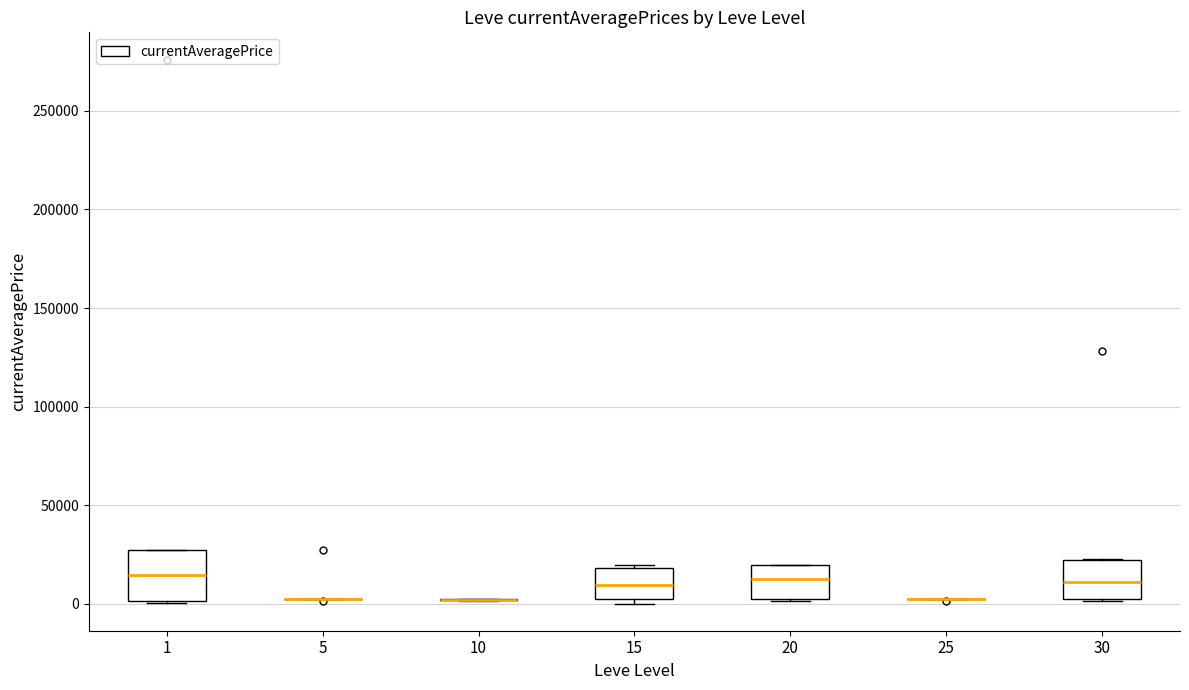

Reading left to right, read every box against the y-axis: the position of its median line, the range the box covers, and the ends of its whiskers. The values are not printed on the chart, so give them approximately, as read against the axis.

1: median 15000, box 0 to 25000, whiskers 0 to 25000
5: box collapsed to a line at 0, whiskers 0 to 5000
10: box collapsed to a line at 0, whiskers 0 to 0
15: median 10000, box 5000 to 20000, whiskers 0 to 20000
20: median 10000, box 5000 to 20000, whiskers 0 to 20000
25: box collapsed to a line at 0, whiskers 0 to 0
30: median 10000, box 0 to 20000, whiskers 0 to 25000